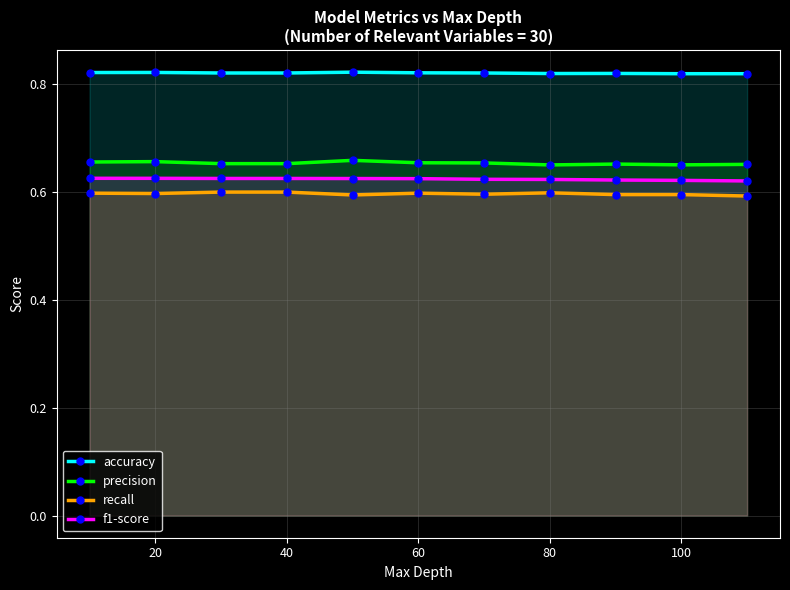

True or false: f1-score has more than 1 points higher than both neighbors.

False